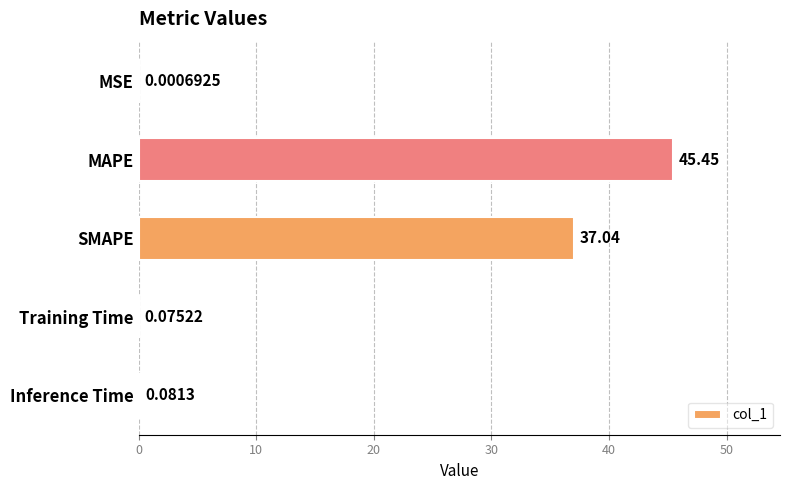

What is the change in value from MAPE to SMAPE?

-8.4